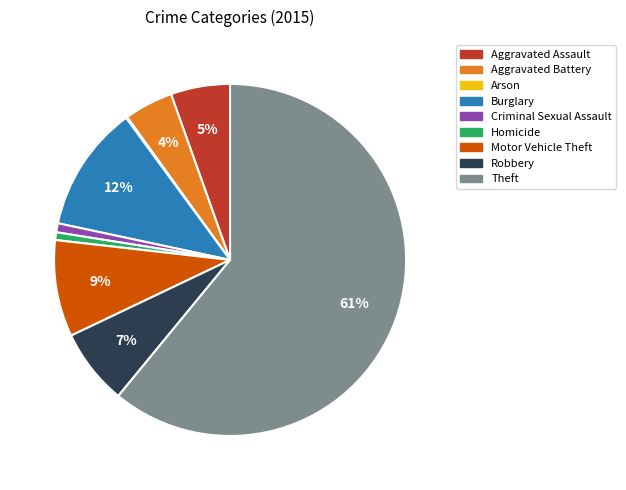

To the nearest percent, what percentage of the pie is Homicide?

1%